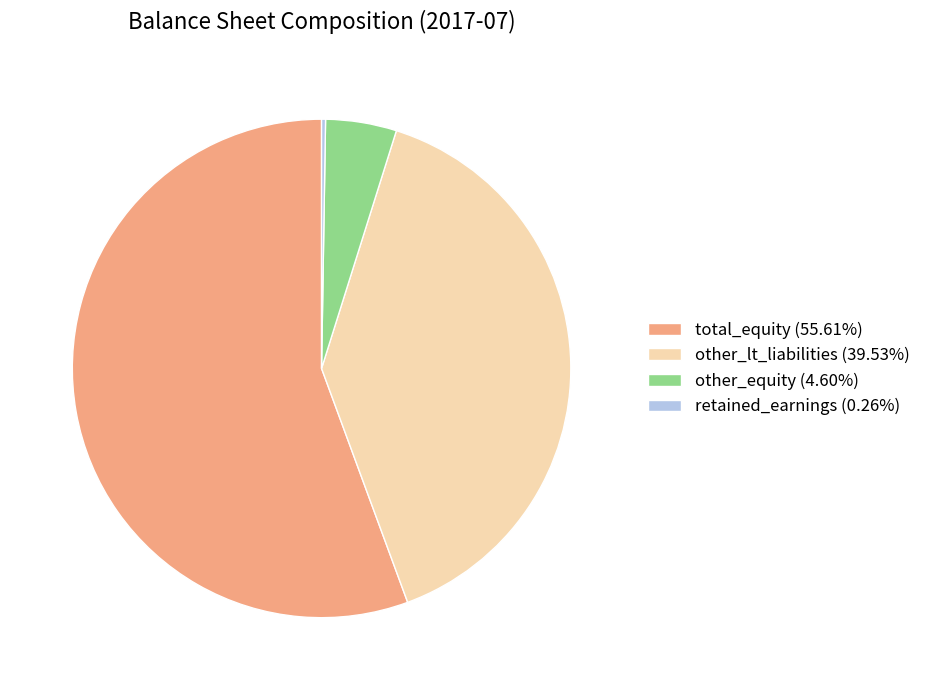

Does other_equity account for over 50% of the chart?

No